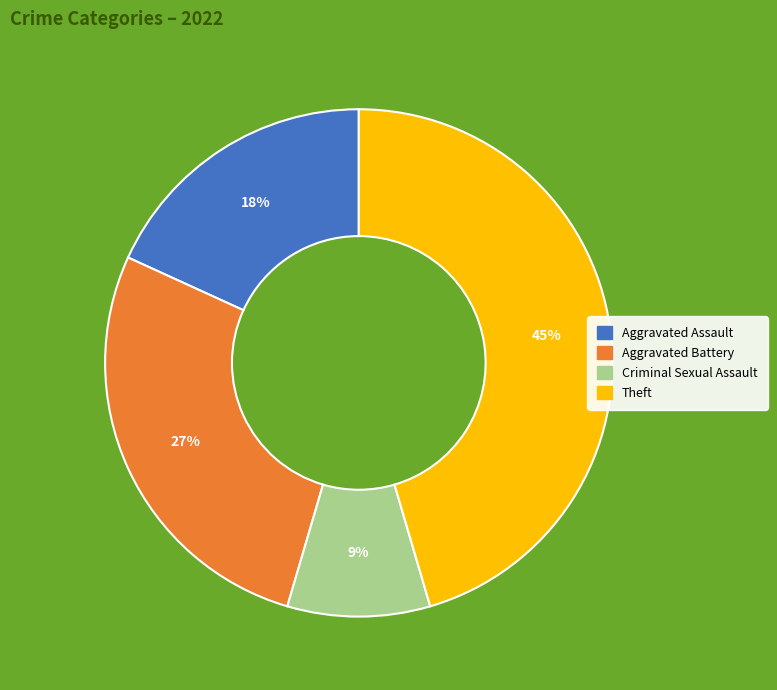

Is there any slice that represents more than half of the pie?

No